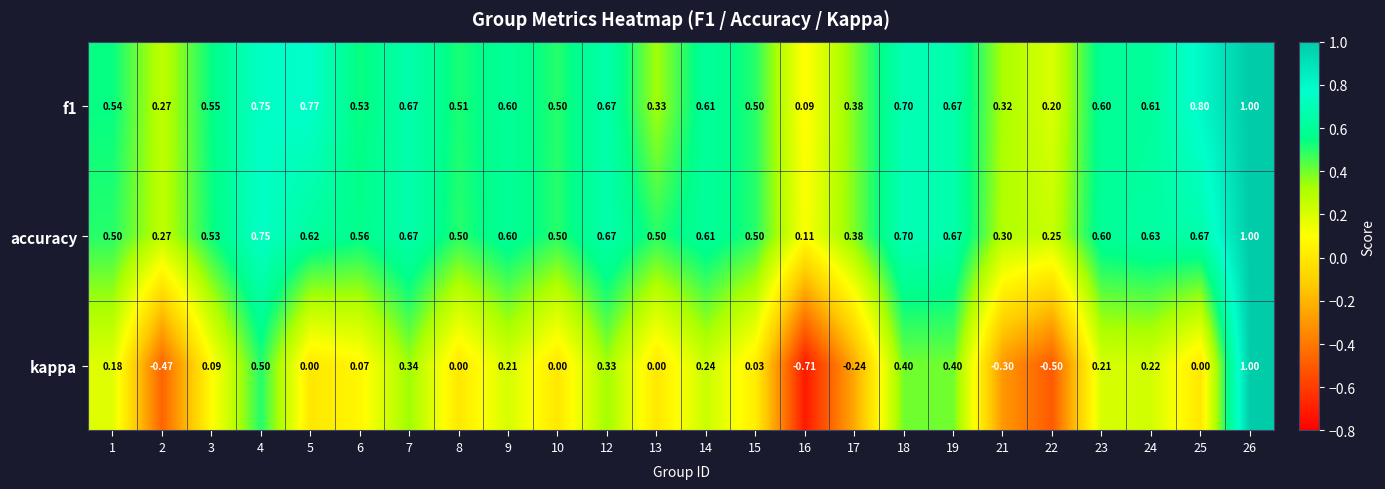

Is the value of kappa at 22 greater than the value of f1 at 5?

No